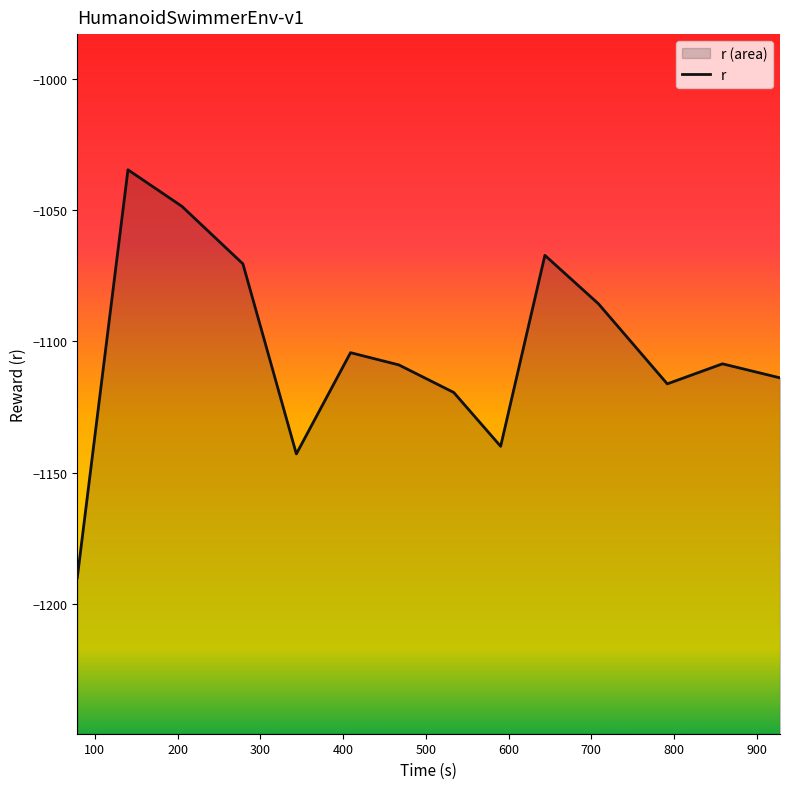

How many data points are less than -1108?

8